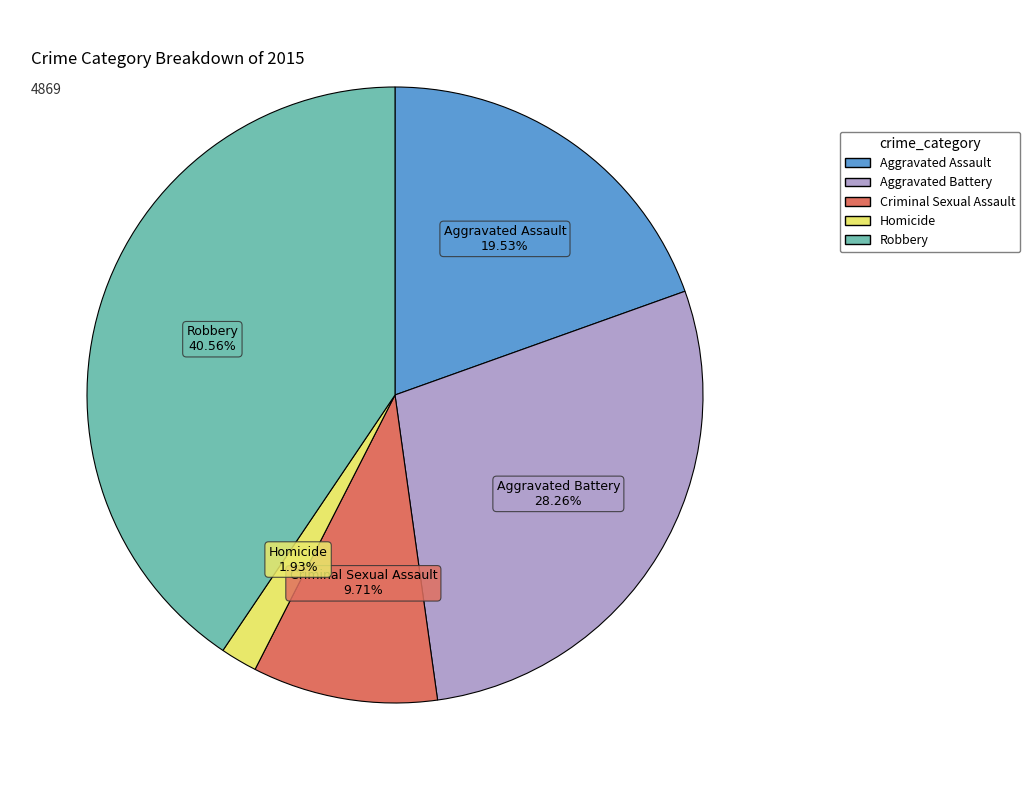

Which has a higher value, Robbery or Aggravated Battery?

Robbery